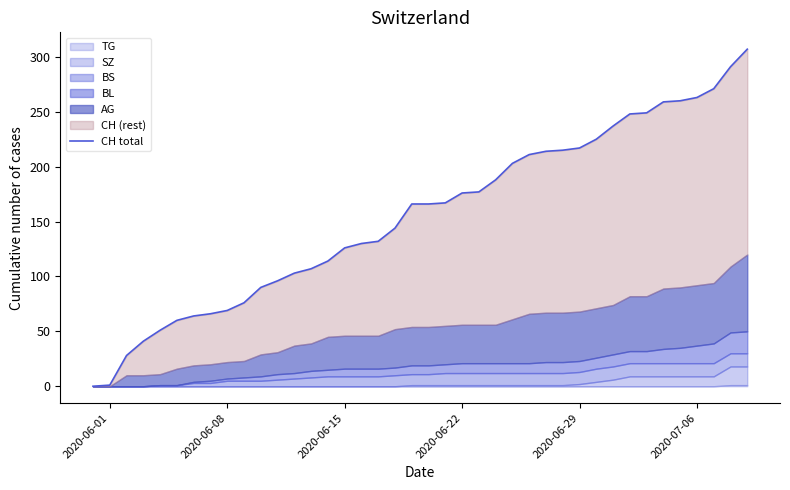

Count the number of categories in the chart.

40